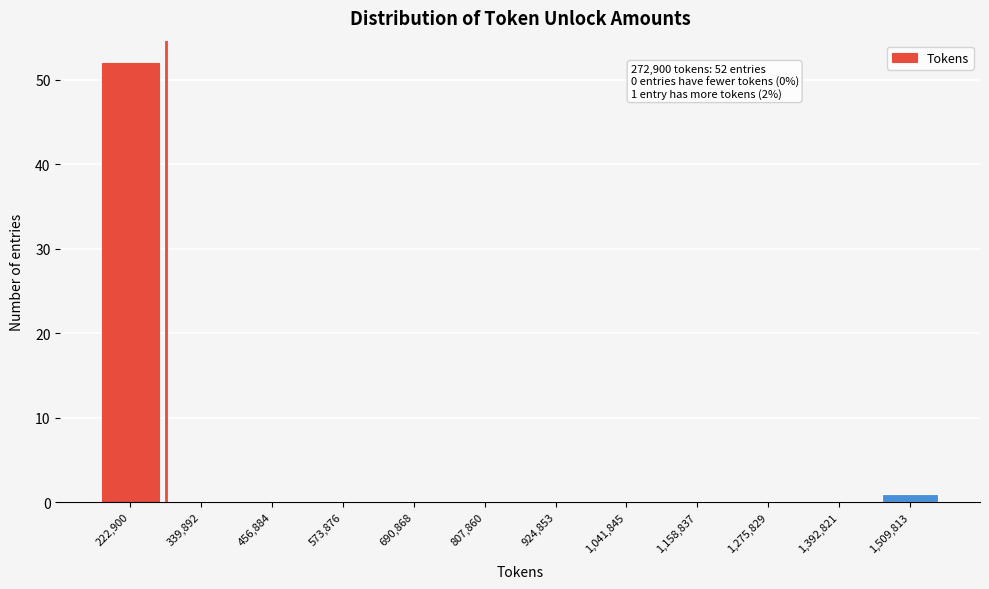

Reading right to left, transcribe all the data shown in this chart.

1,509,813=1	1,392,821=0	1,275,829=0	1,158,837=0	1,041,845=0	924,853=0	807,860=0	690,868=0	573,876=0	456,884=0	339,892=0	222,900=52